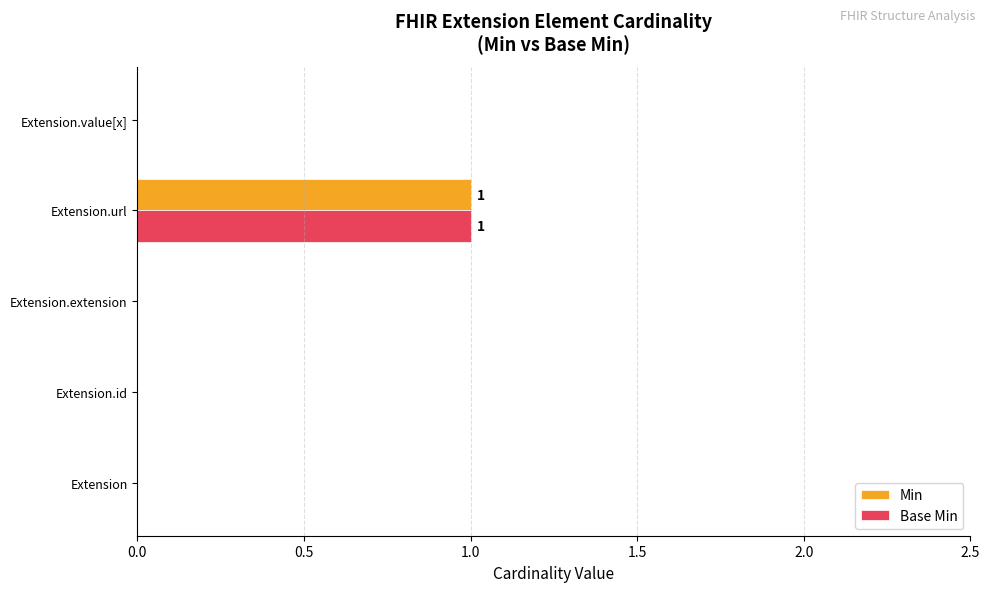

How many Base Min values are between 0 and 1?

5